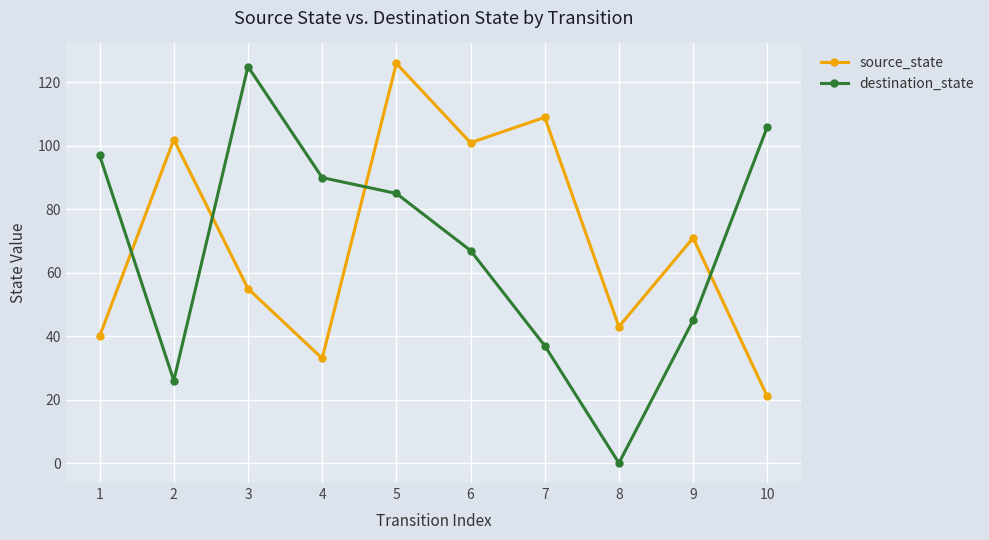

Between which two adjacent categories do source_state and destination_state first intersect?

1 and 2